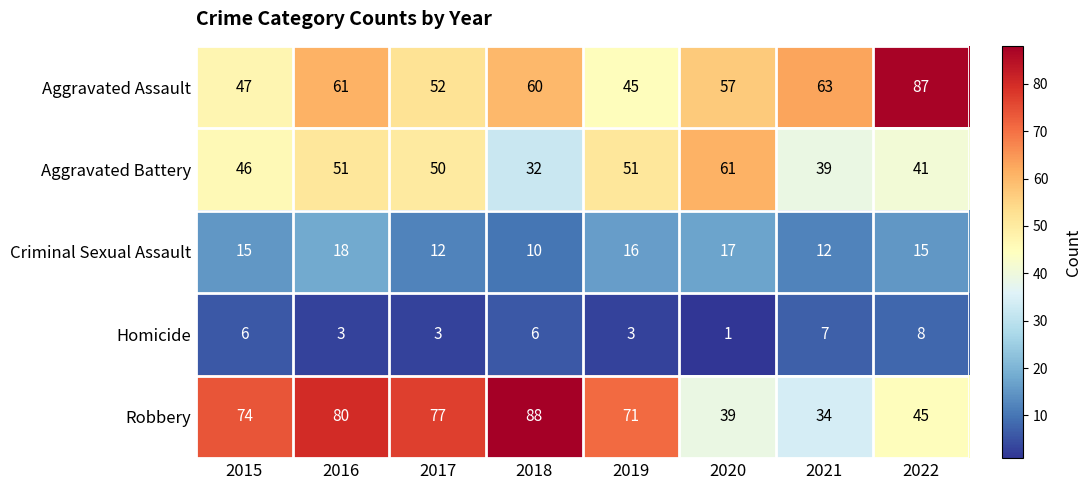

What is the spread (max minus min) of values at 2016?

77